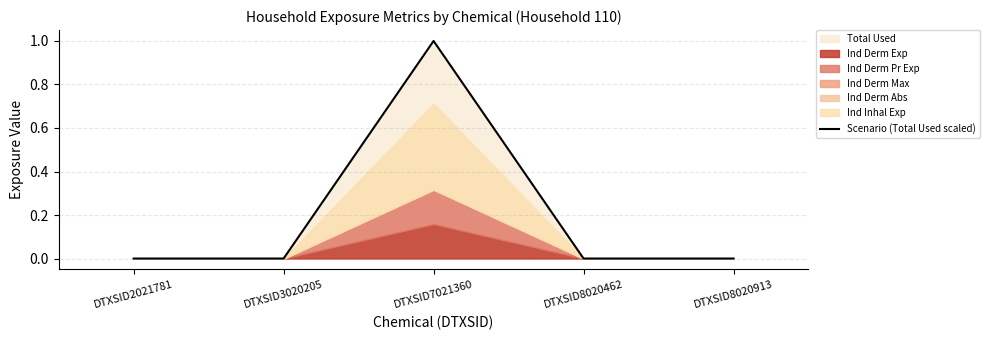

Which category has the lowest value across all series?

DTXSID2021781